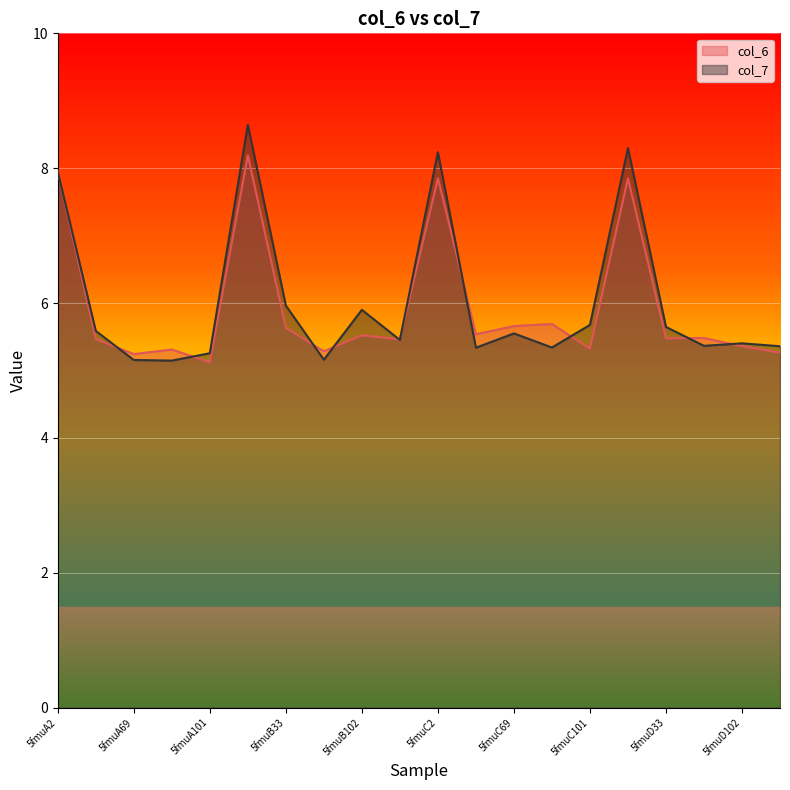

True or false: col_7 and col_6 cross at least once.

True